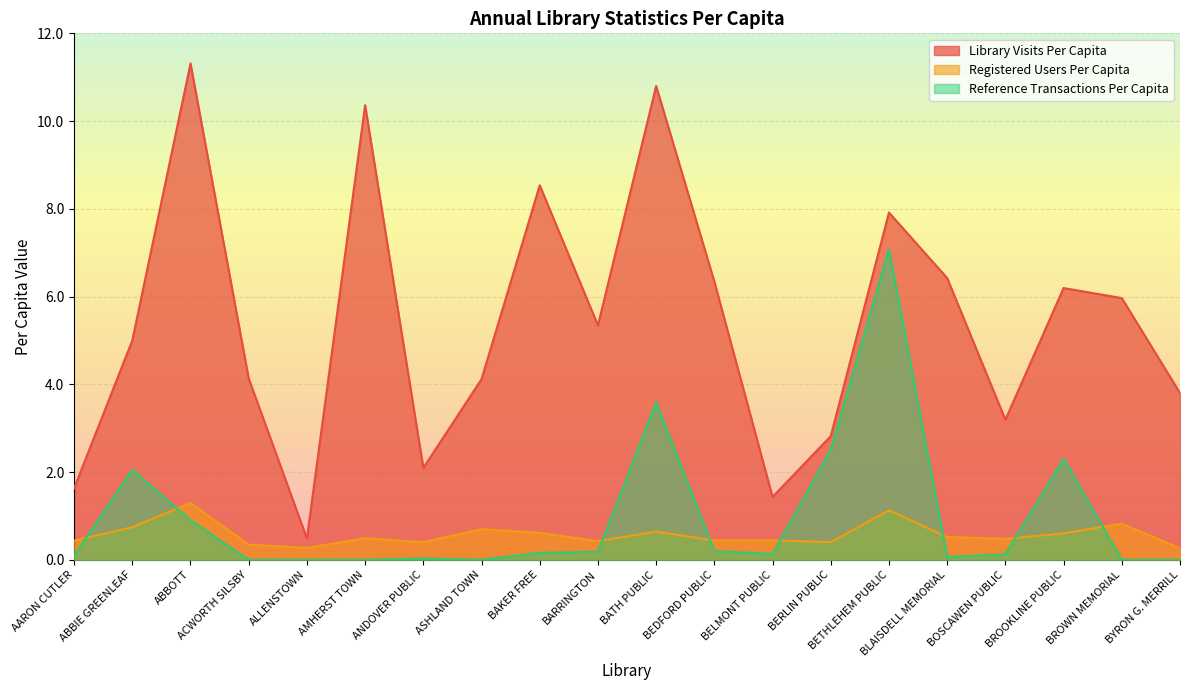

Rank the categories by Registered Users Per Capita value from lowest to highest.

BYRON G. MERRILL, ALLENSTOWN, ACWORTH SILSBY, ANDOVER PUBLIC, BERLIN PUBLIC, BARRINGTON, AARON CUTLER, BEDFORD PUBLIC, BELMONT PUBLIC, BOSCAWEN PUBLIC, AMHERST TOWN, BLAISDELL MEMORIAL, BROOKLINE PUBLIC, BAKER FREE, BATH PUBLIC, ASHLAND TOWN, ABBIE GREENLEAF, BROWN MEMORIAL, BETHLEHEM PUBLIC, ABBOTT